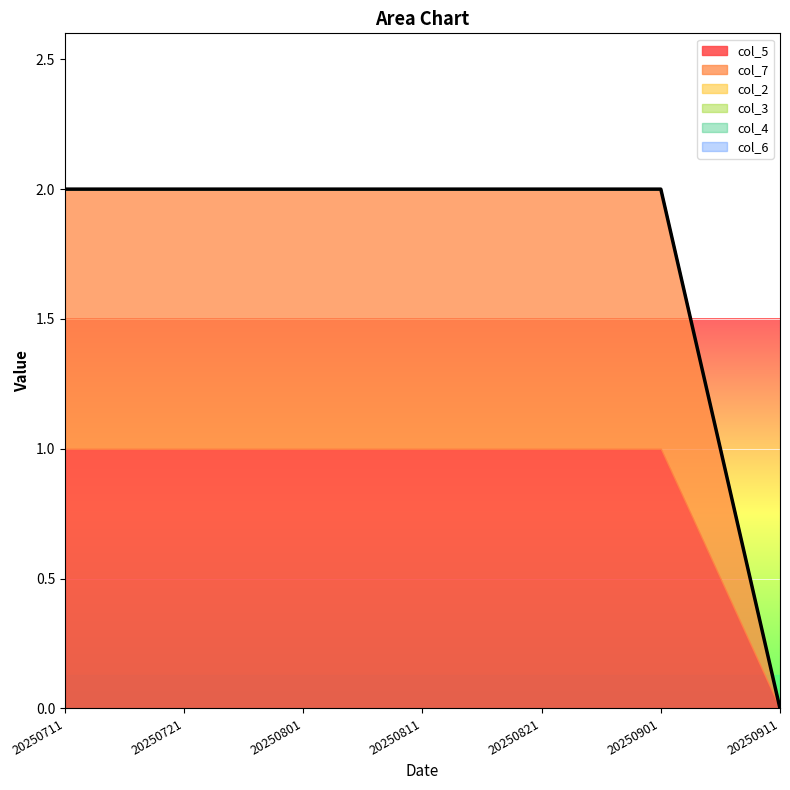

Between 20250801 and 20250821, which is larger?

20250801